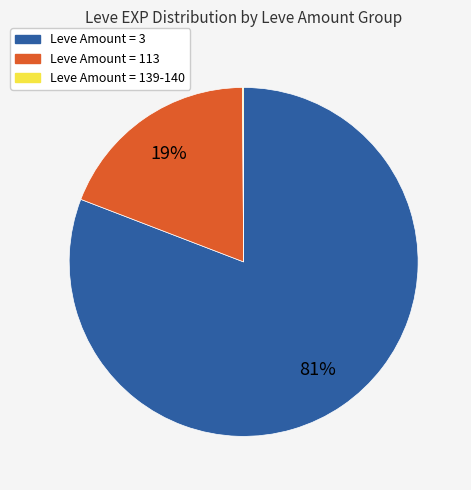

To the nearest percent, what is the difference between the largest and smallest slice percentages?

81%